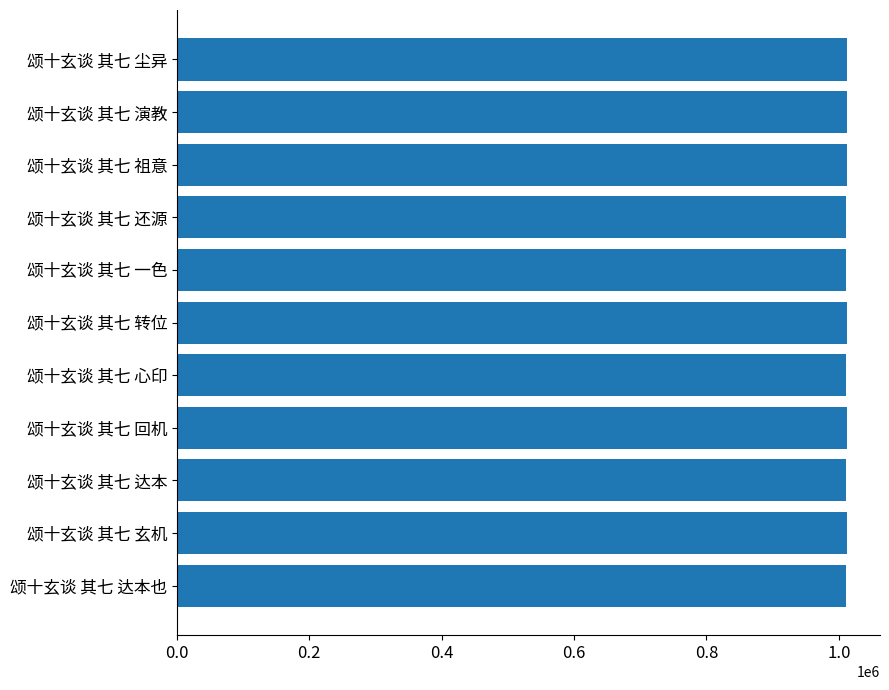

What is the minimum value shown in the chart?

1011081